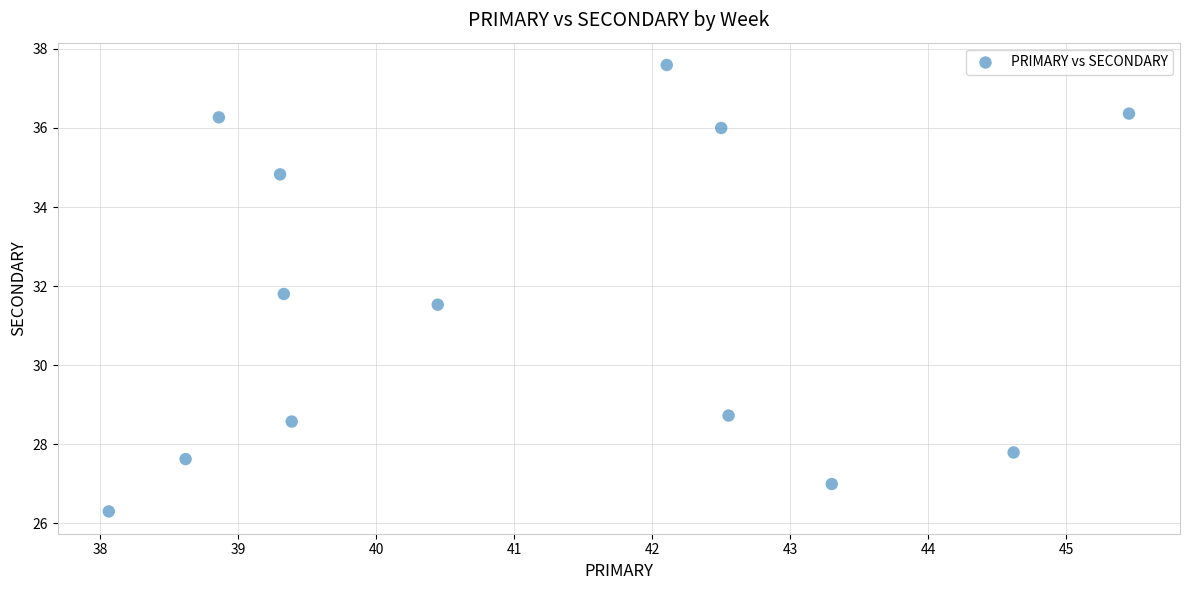

What is the range of X values (max minus min)?

7.4